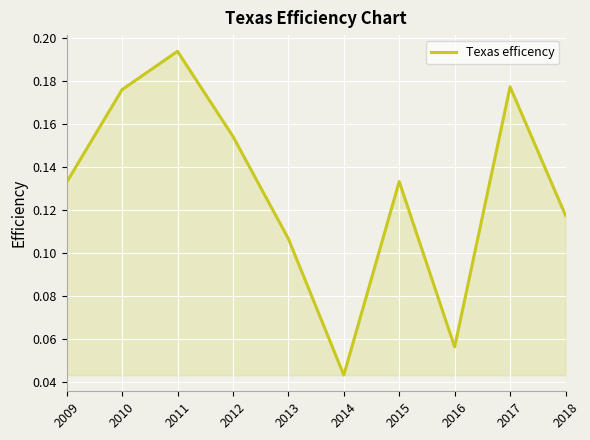

At which label is the value closest to 0?

2014